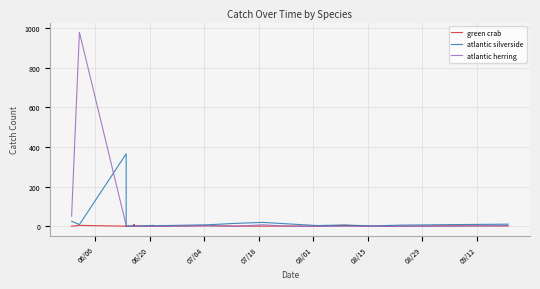

What is the sum of all atlantic silverside values?

515